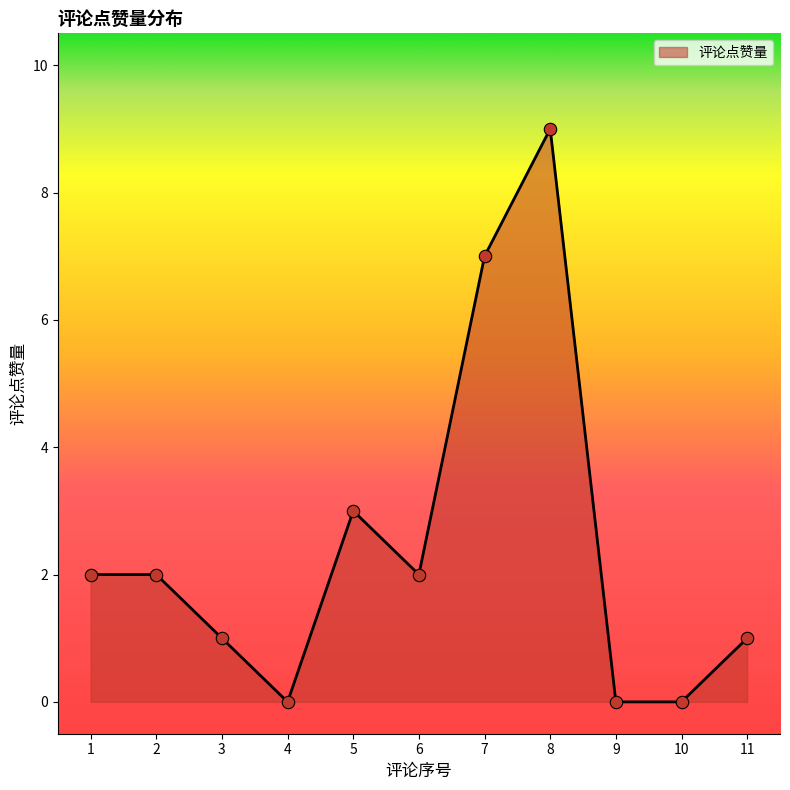

Approximately how many times larger is the value at 8 compared to 7?

1.3